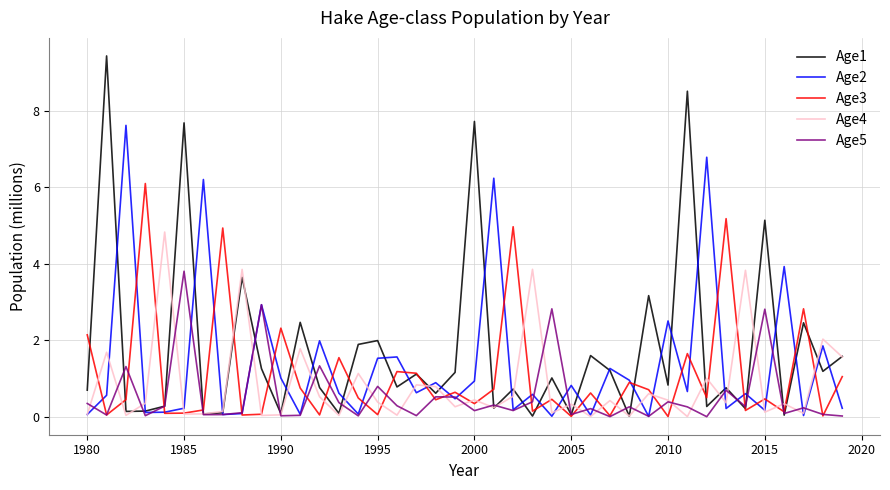

Rank the series by their average value, from highest to lowest.

Age1, Age2, Age3, Age4, Age5